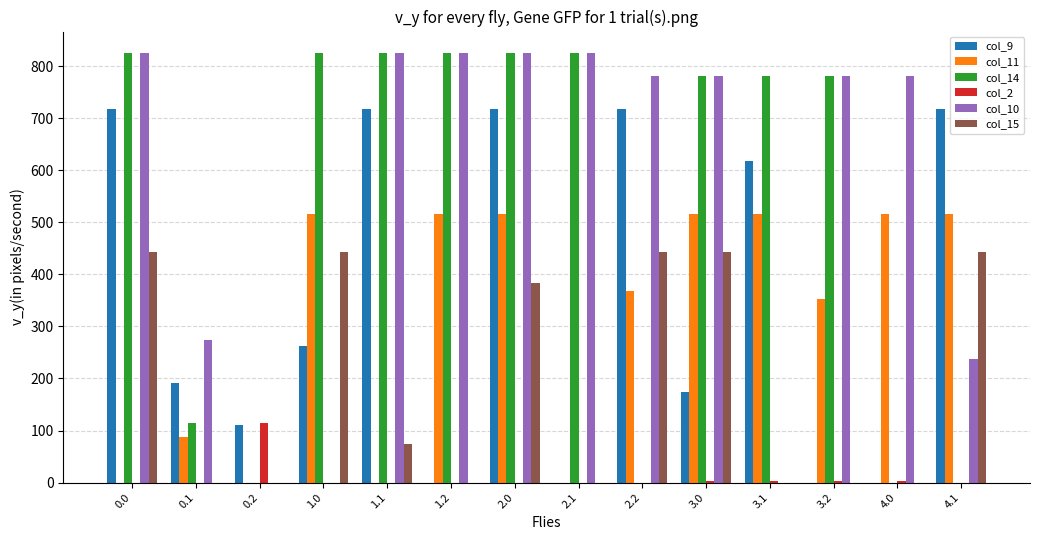

What is the highest value of the col_15 series?

443.0